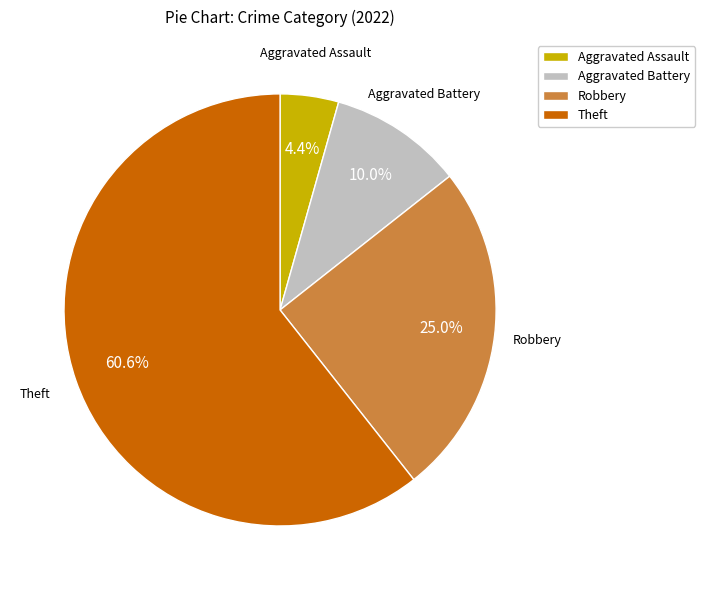

What percentage is the Aggravated Assault slice, to the nearest percent?

4%